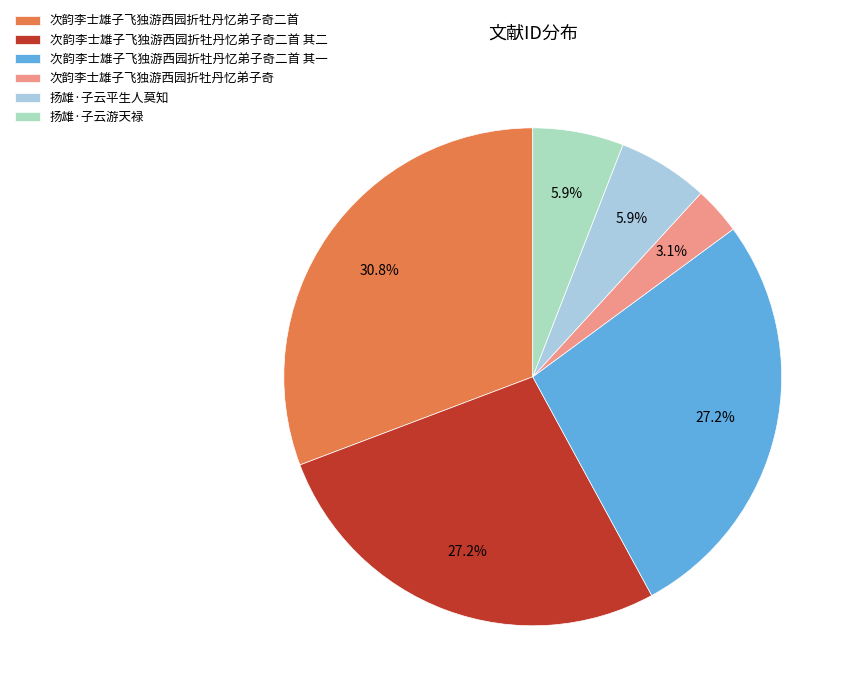

To the nearest percent, what is the combined percentage of 扬雄·子云平生人莫知 and 次韵李士雄子飞独游西园折牡丹忆弟子奇二首 其一?

33%